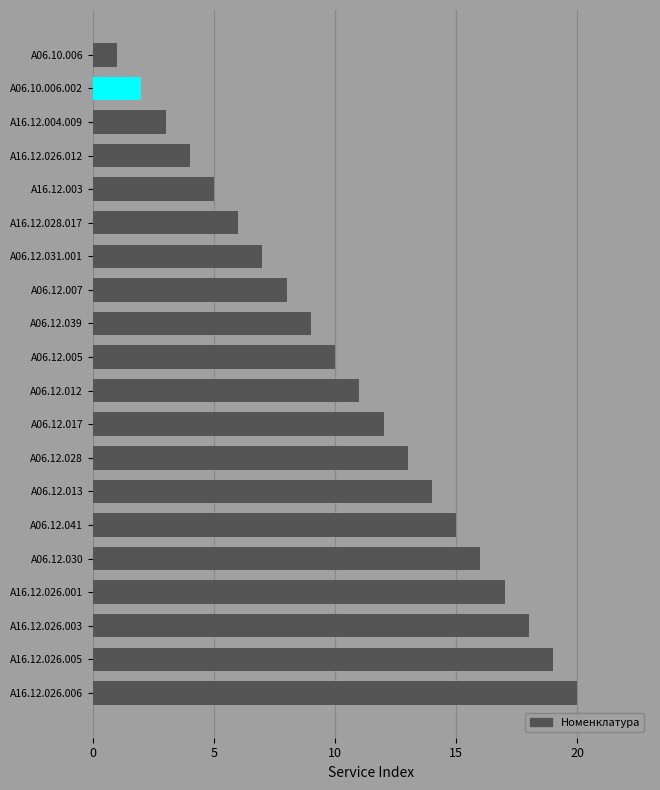

The value at A16.12.004.009 is 3. True or false?

True